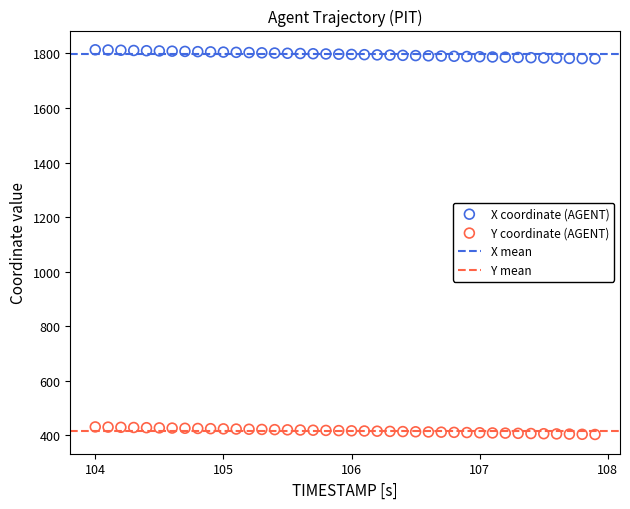

Across all data points, what is the range of X values (max minus min)?

3.9